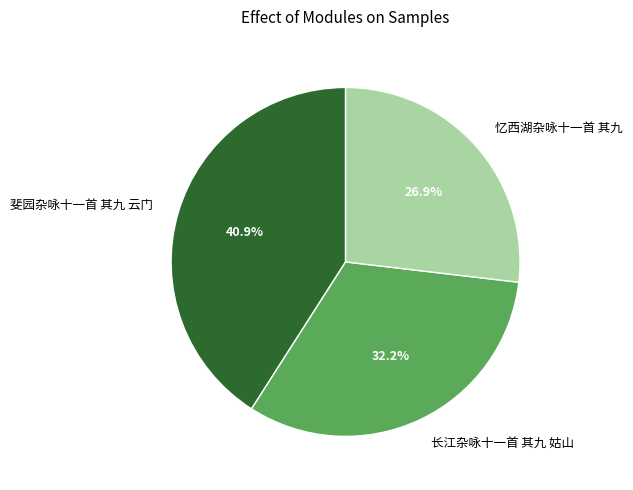

Is it true that 斐园杂咏十一首 其九 云门 is 33% of the pie?

False